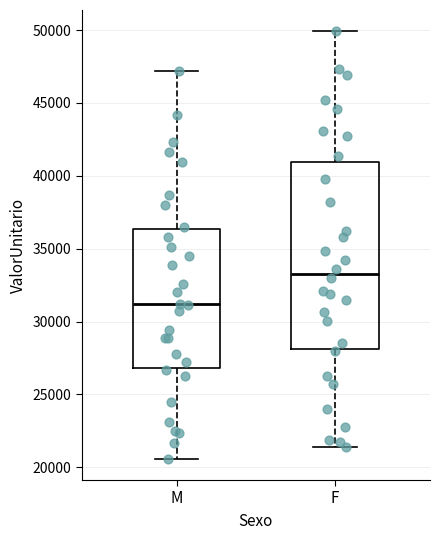

Reading left to right, read every box against the y-axis: the position of its median line, the range the box covers, and the ends of its whiskers. The values are not printed on the chart, so give them approximately, as read against the axis.

M: median 31000, box 27000 to 36500, whiskers 20500 to 47000
F: median 33500, box 28000 to 41000, whiskers 21500 to 50000